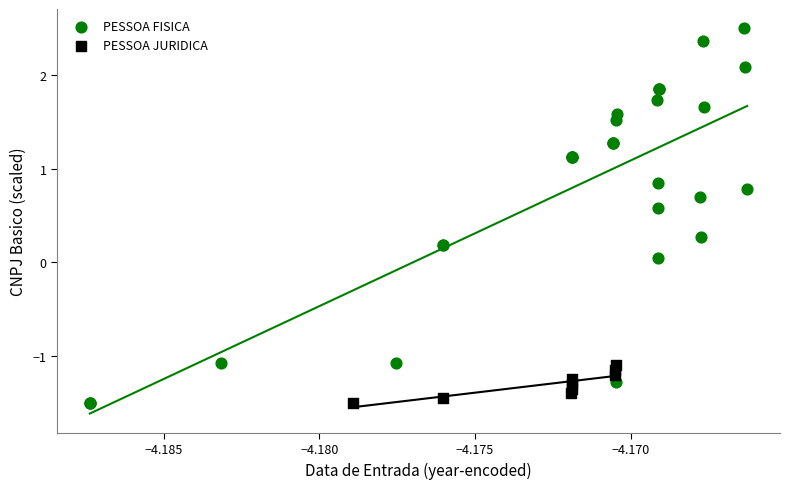

Which series reaches the maximum Y coordinate?

PESSOA FISICA